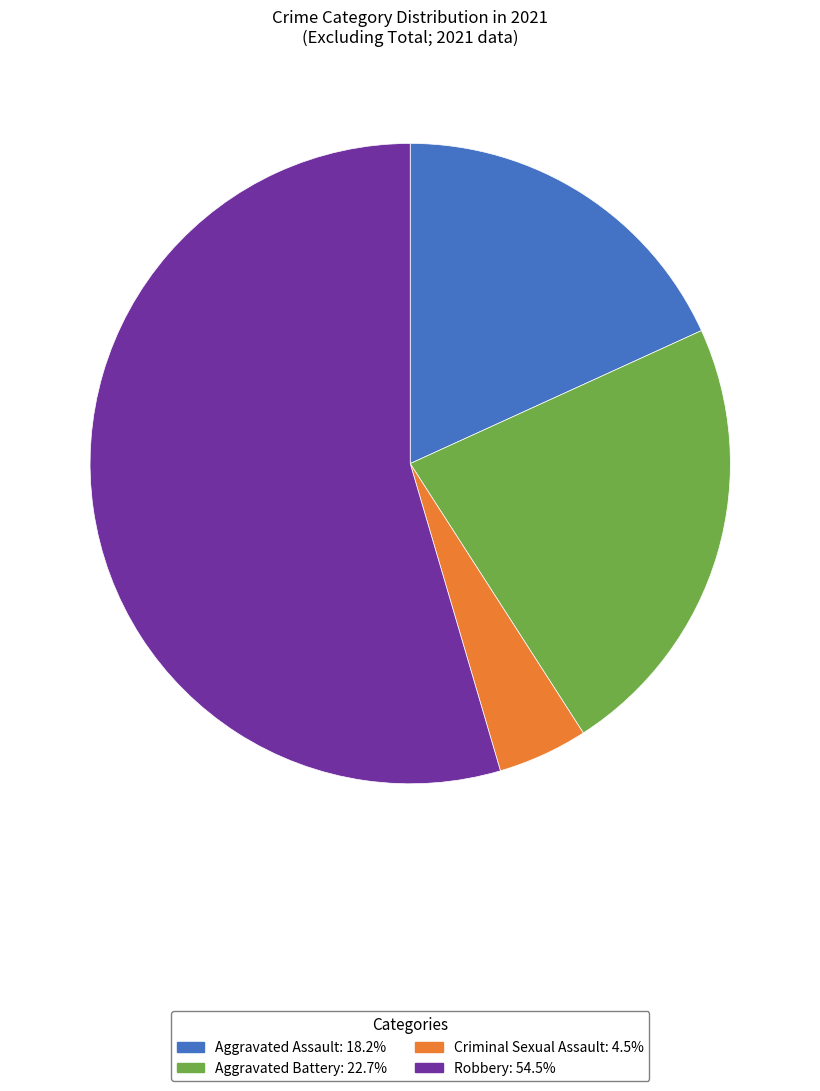

What is the largest slice in the pie chart?

Robbery